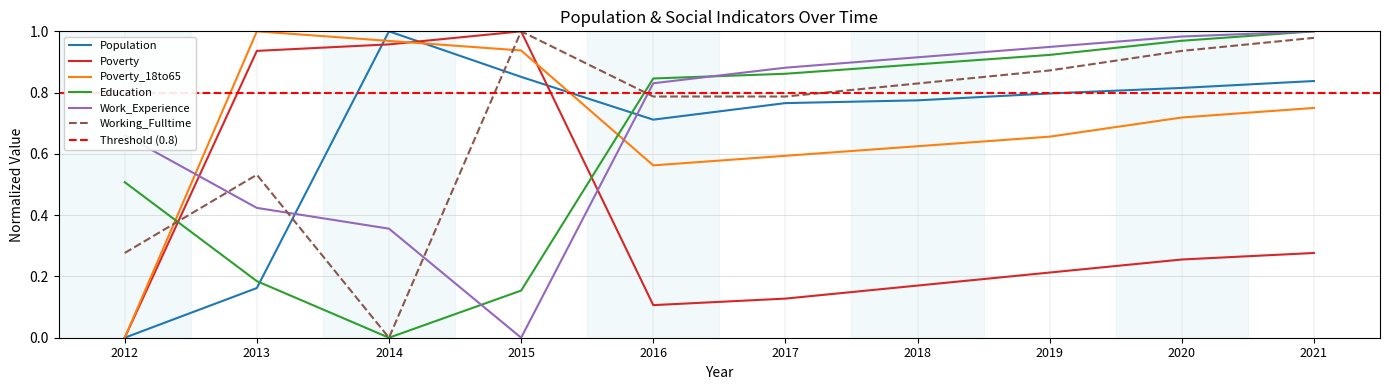

Between 2015 and 2017, which series saw the biggest shift?

Work_Experience